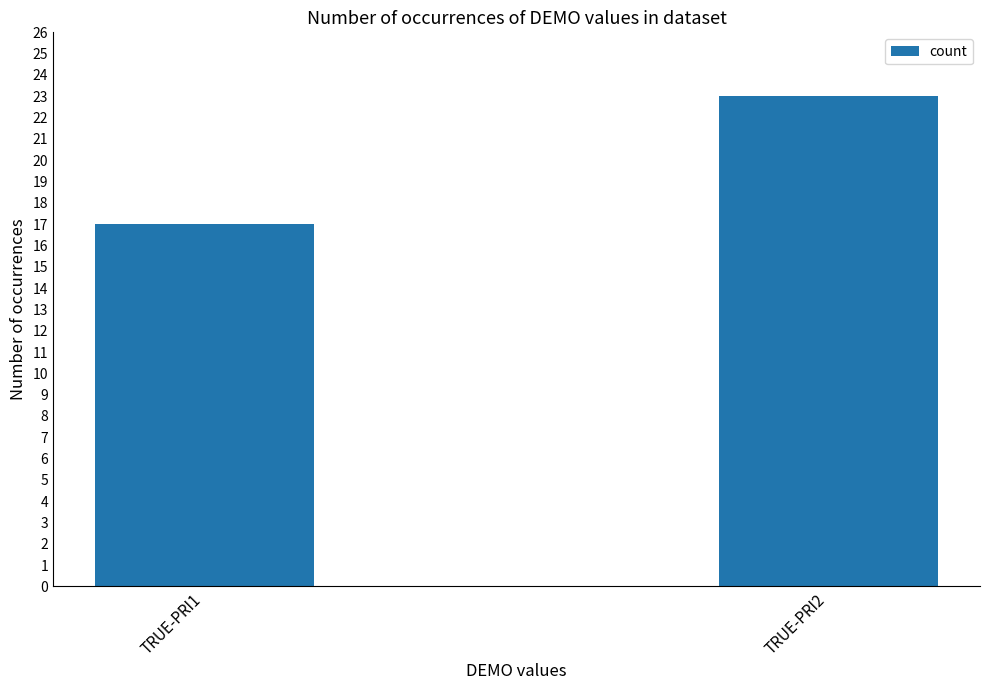

What is the maximum value shown in the chart?

23